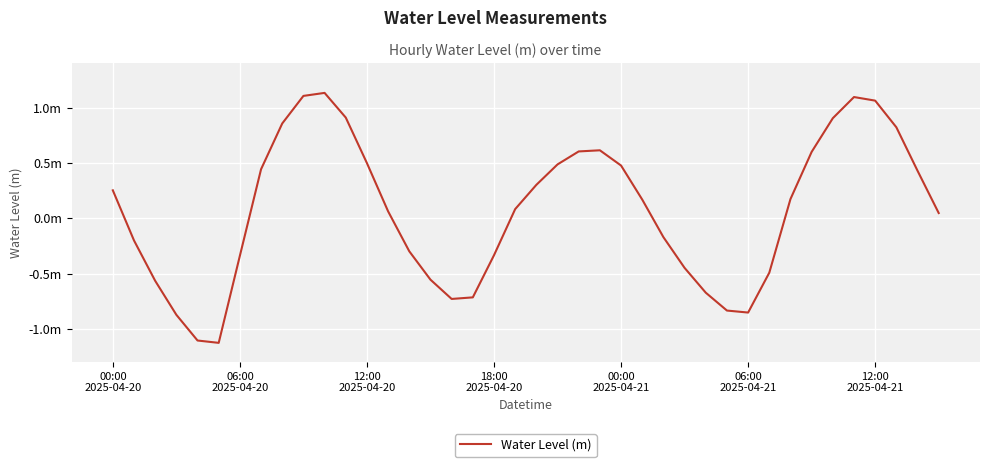

Reading left to right, what are all the values shown in this chart?

0.3	-0.2	-0.6	-0.9	-1.1	-1.1	-0.3	0.4	0.9	1.1	1.1	0.9	0.5	0.1	-0.3	-0.6	-0.7	-0.7	-0.3	0.1	0.3	0.5	0.6	0.6	0.5	0.2	-0.2	-0.4	-0.7	-0.8	-0.9	-0.5	0.2	0.6	0.9	1.1	1.1	0.8	0.4	0.0